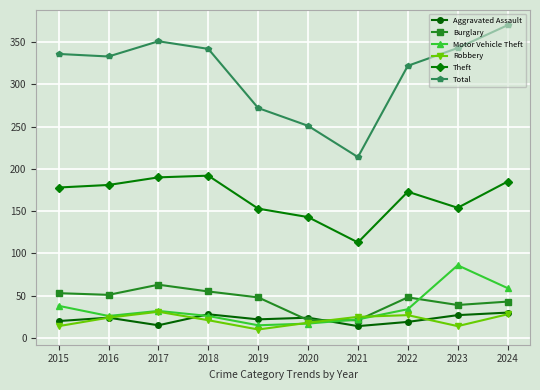

What is the spread (max minus min) of values at 2021?

200